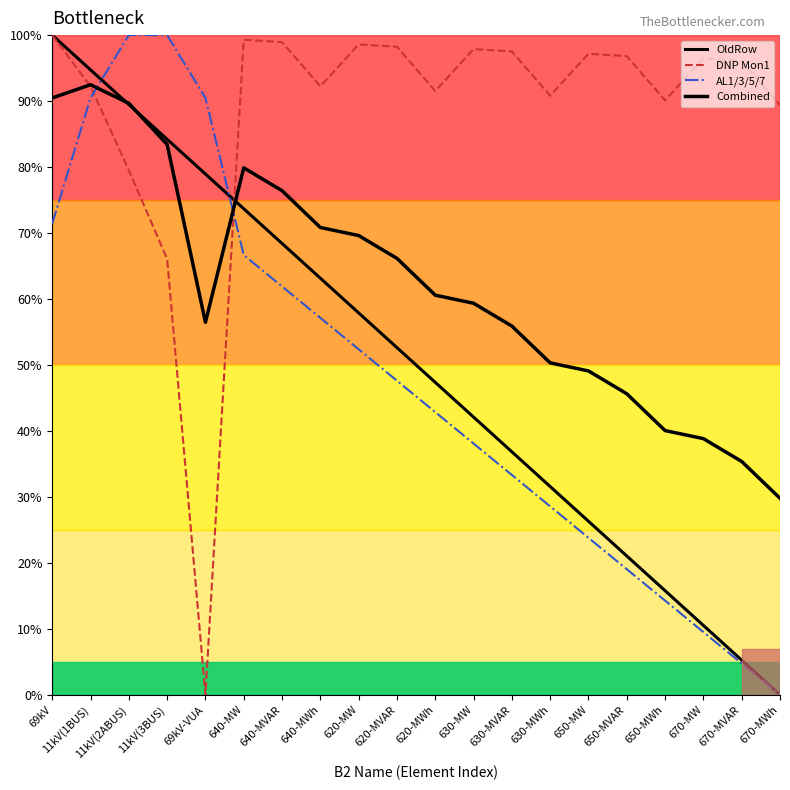

Does the chart have visible grid lines?

No